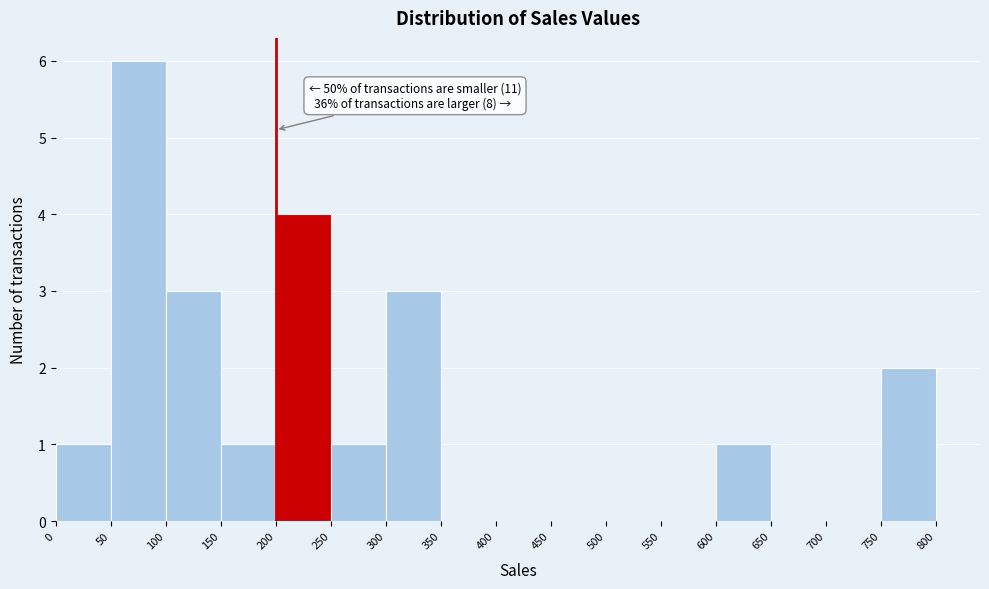

Which range on the x-axis has the tallest bar?

50 to 100